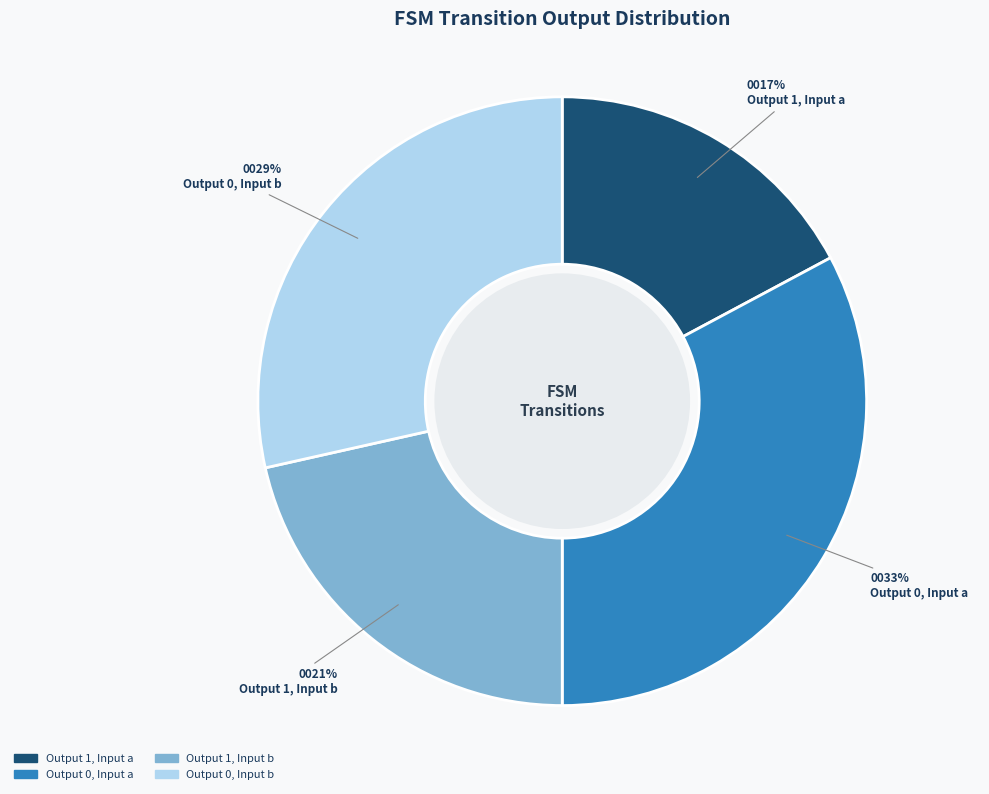

Approximately how many times larger is the value at Output 1, Input a compared to Output 0, Input a?

0.5